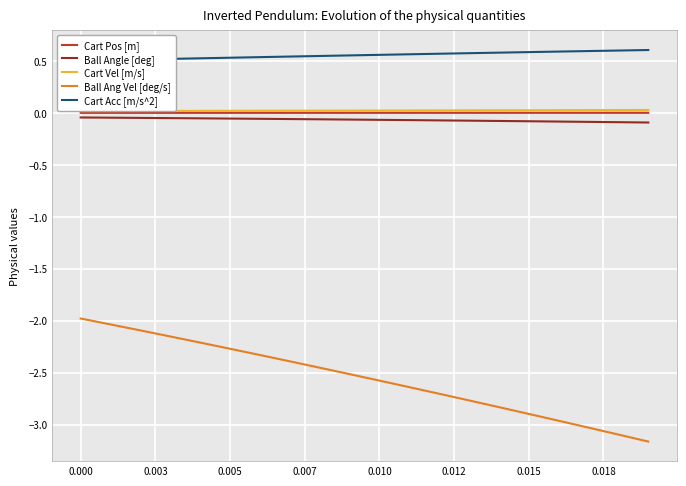

What is the highest value of the Ball Ang Vel [deg/s] series?

-2.0